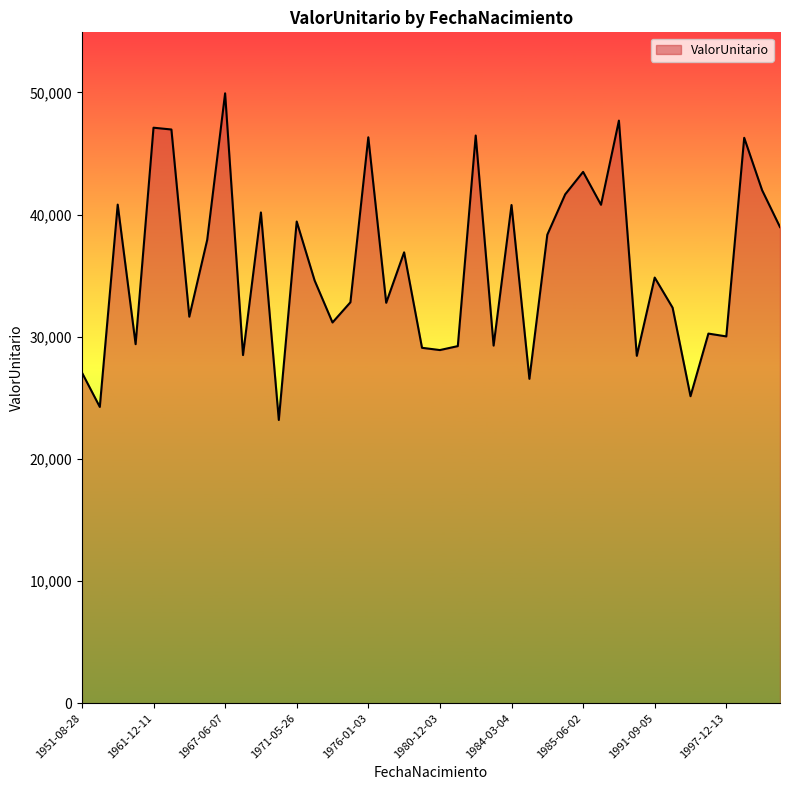

What is the difference between the maximum and minimum values?

26734.0